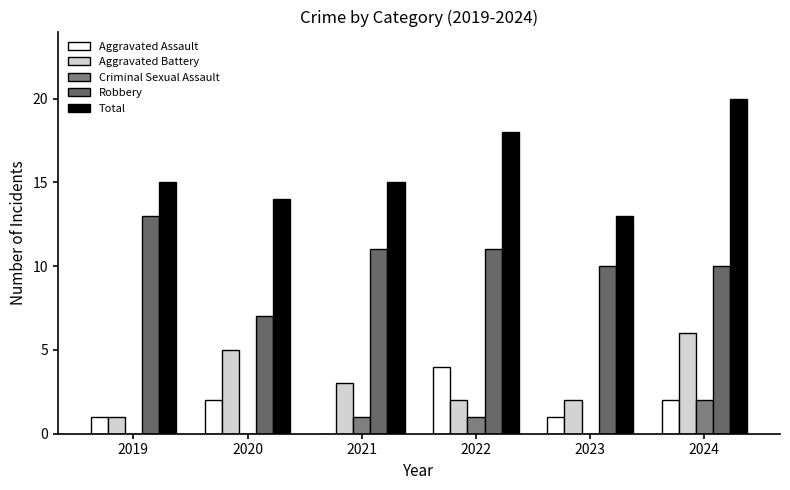

The Criminal Sexual Assault series shows 2 at 2024. True or false?

True